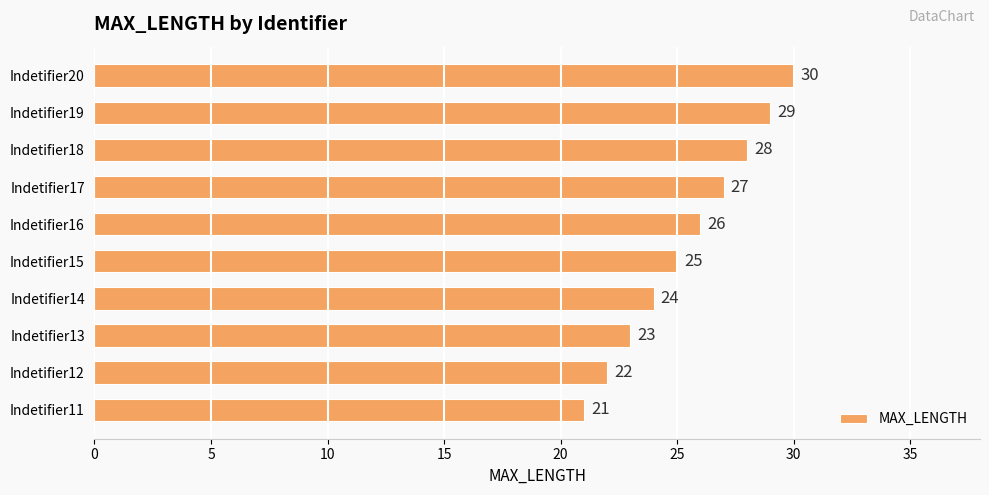

What is the smallest value displayed?

21